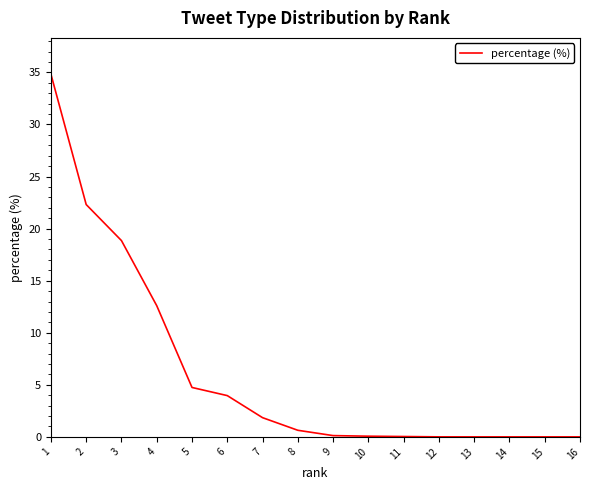

What is the difference between the values at 3 and 6?

14.9